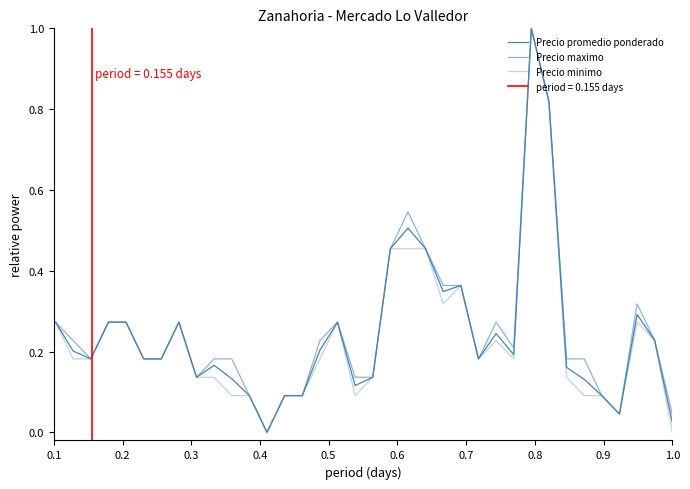

The value of Precio maximo at 0.1 is 0.6. True or false?

False